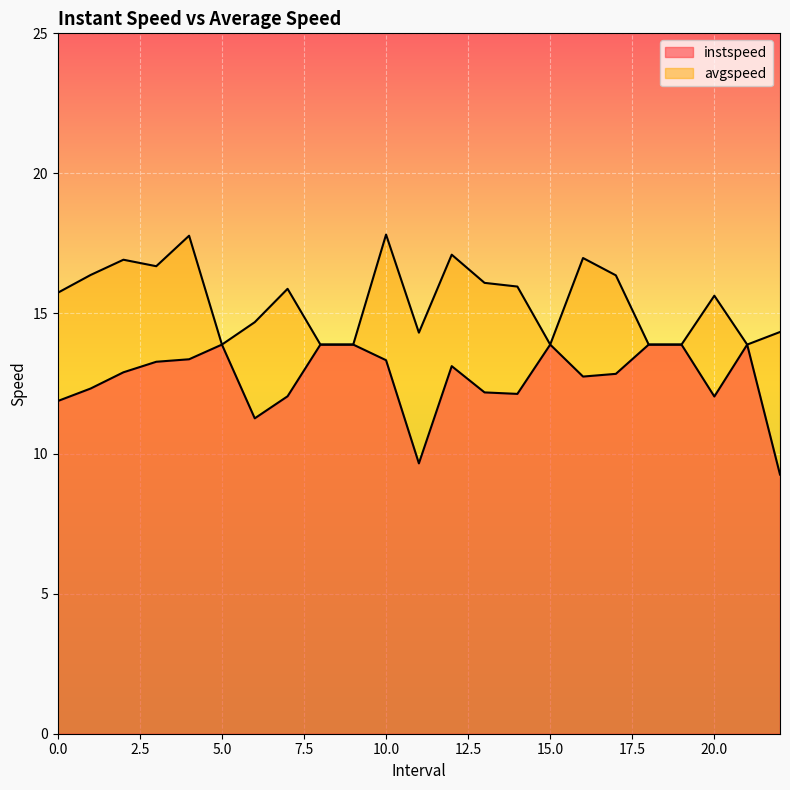

At which category does avgspeed reach its first local valley?

3.0